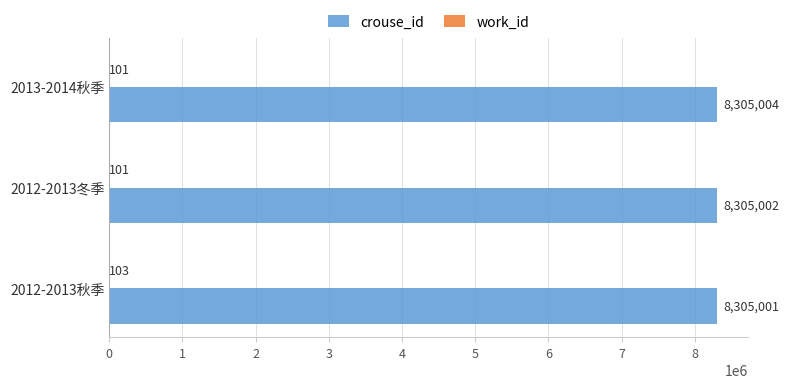

Which series has the largest total across all categories?

crouse_id